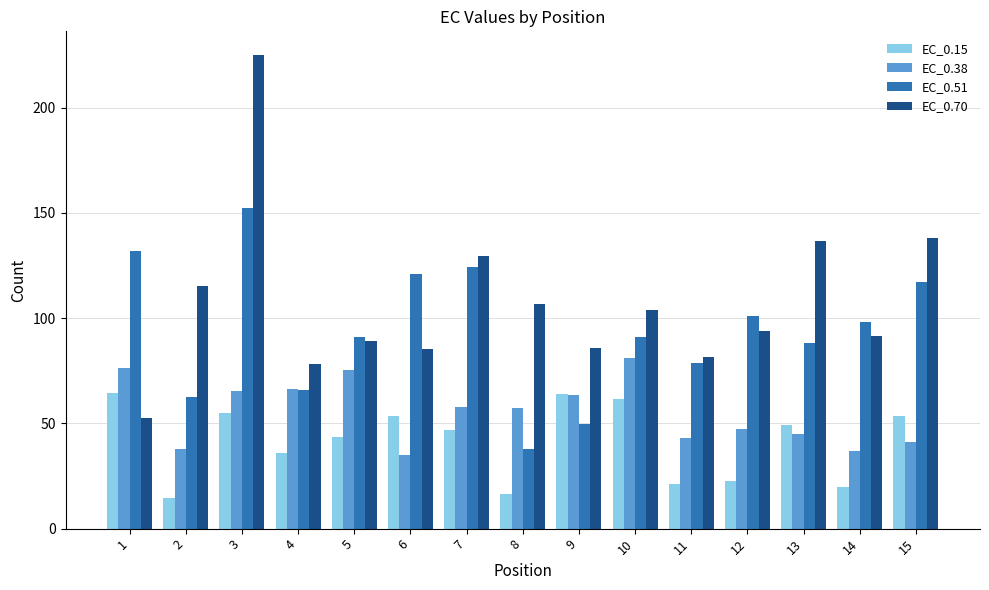

Which series has the largest range (max minus min)?

EC_0.70